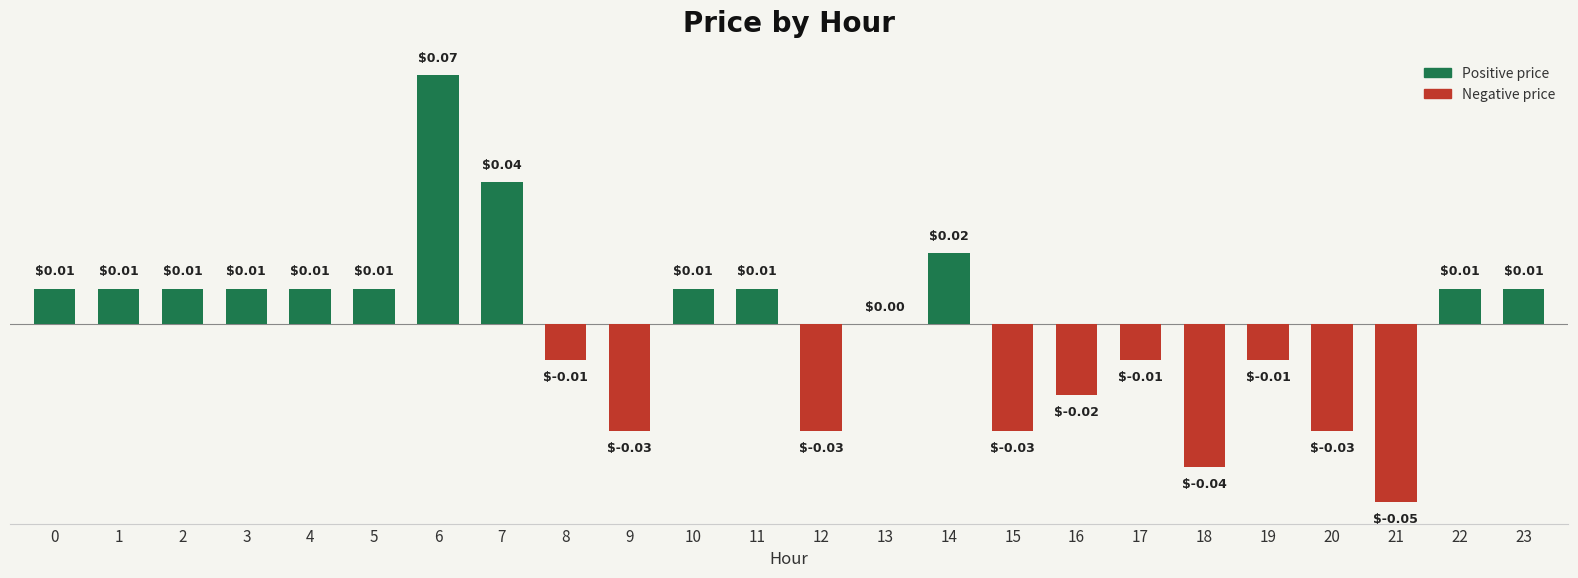

Where is the data nearest to the value 0?

13